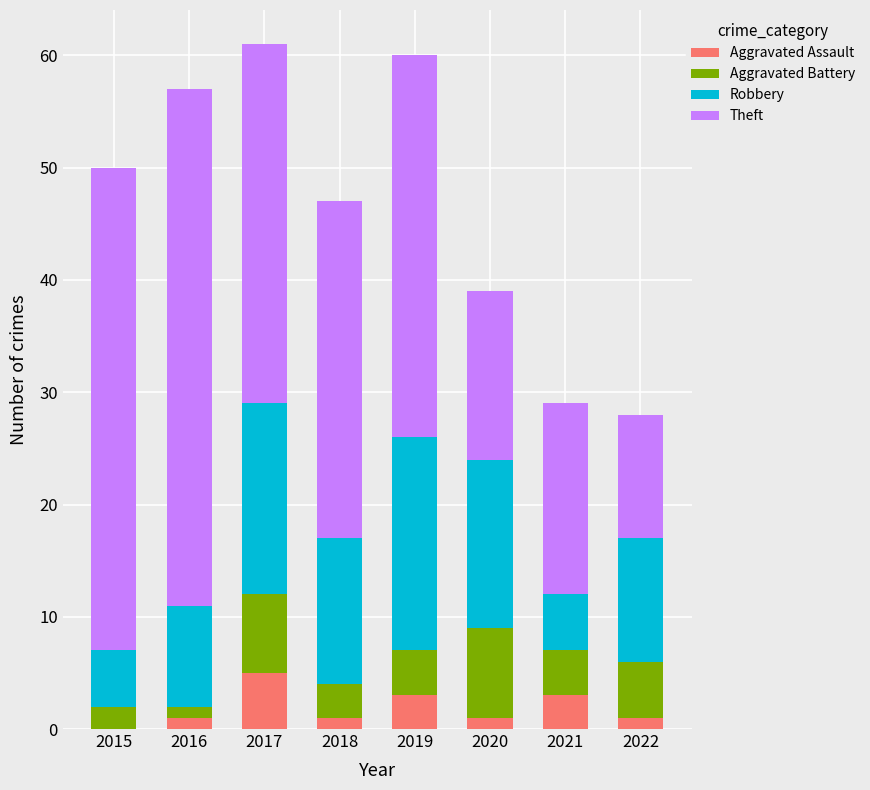

What is the total value across all series at 2017?

61